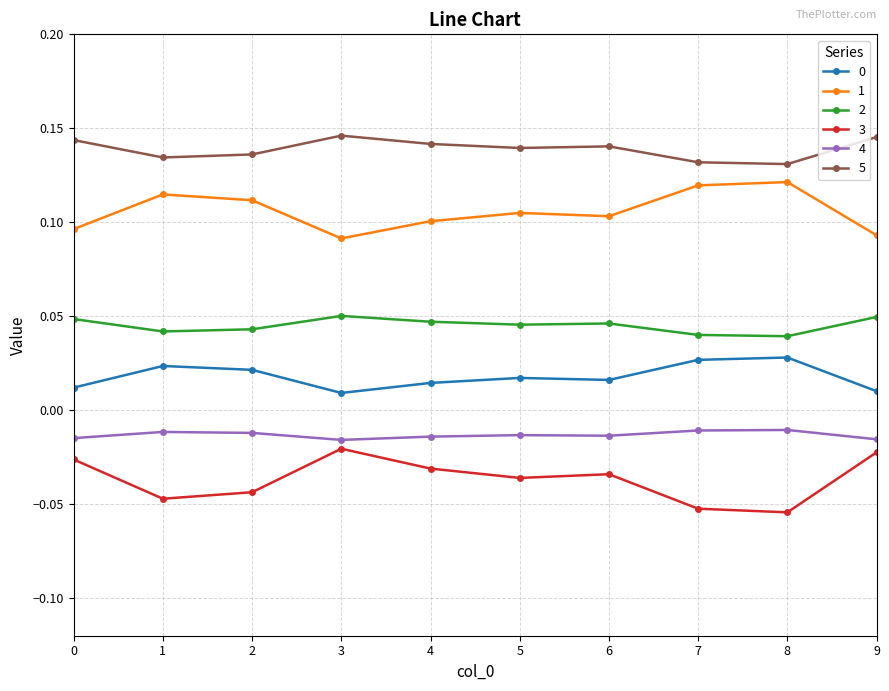

True or false: 1 has more than 1 interior local peaks.

True